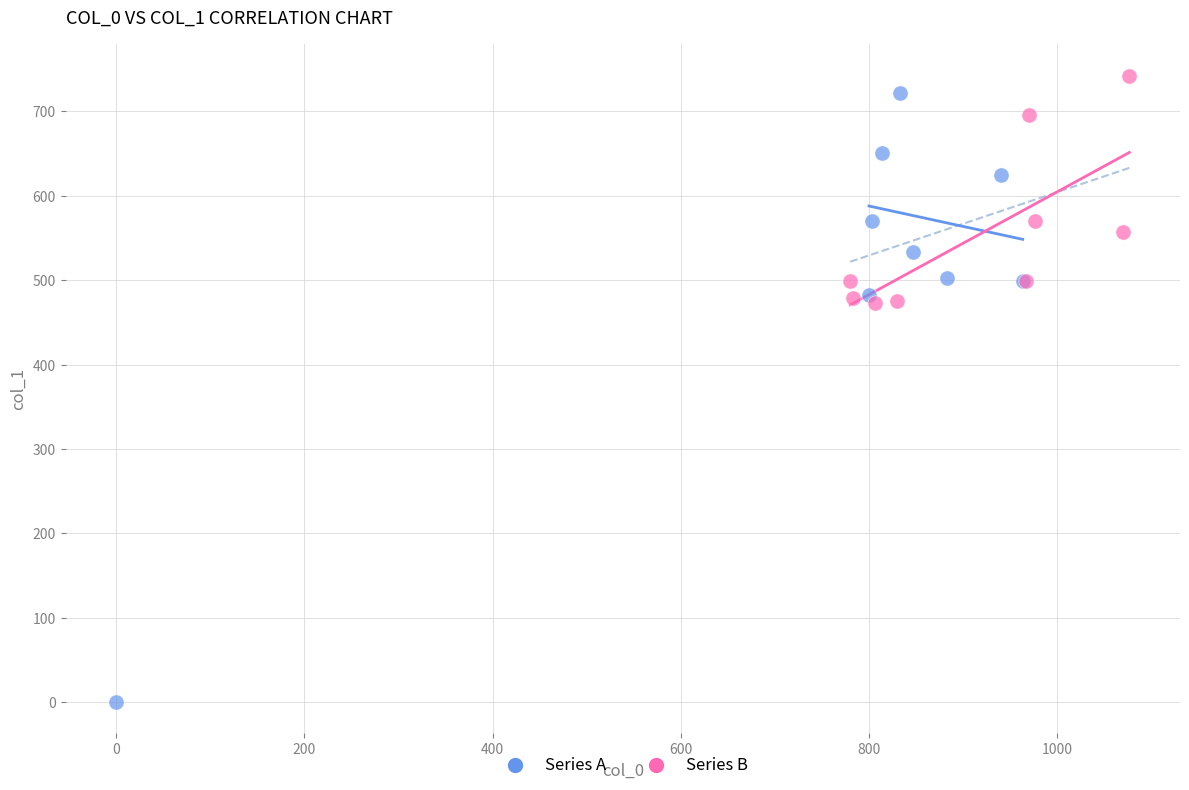

Which series reaches the maximum Y coordinate?

Series B